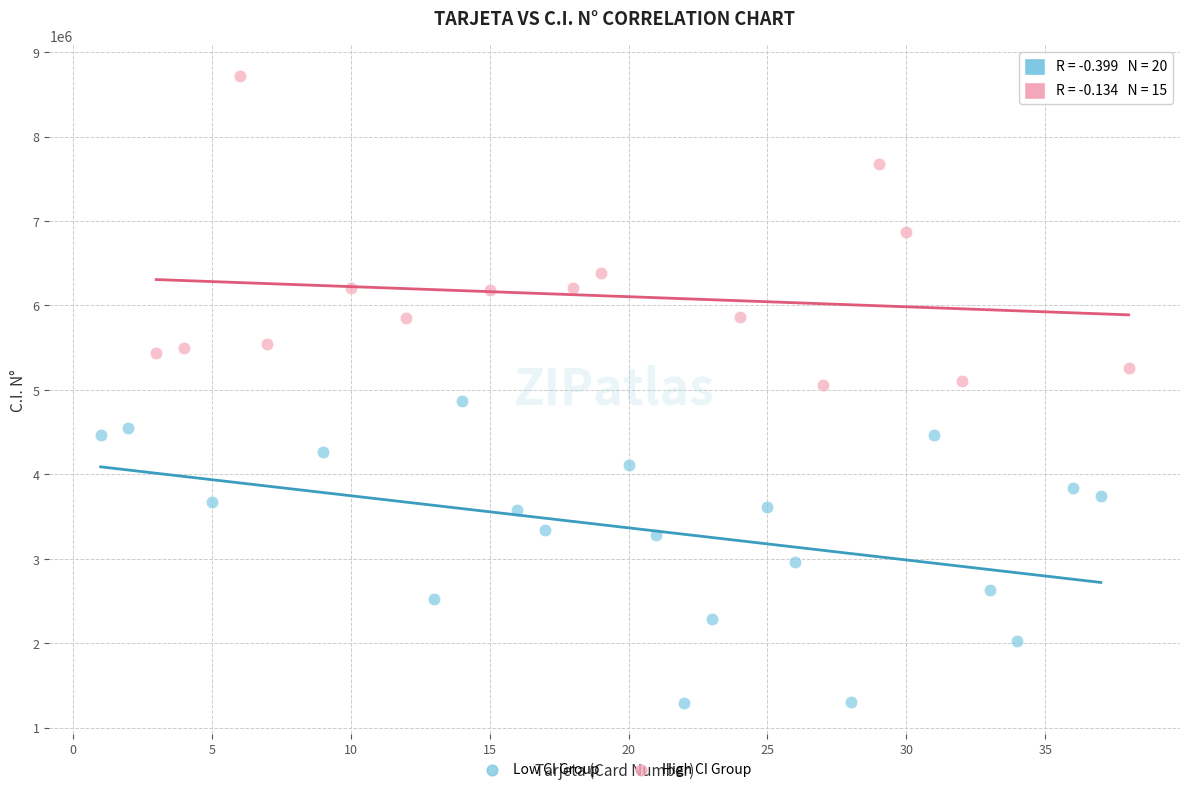

Which series reaches the maximum Y coordinate?

High CI Group